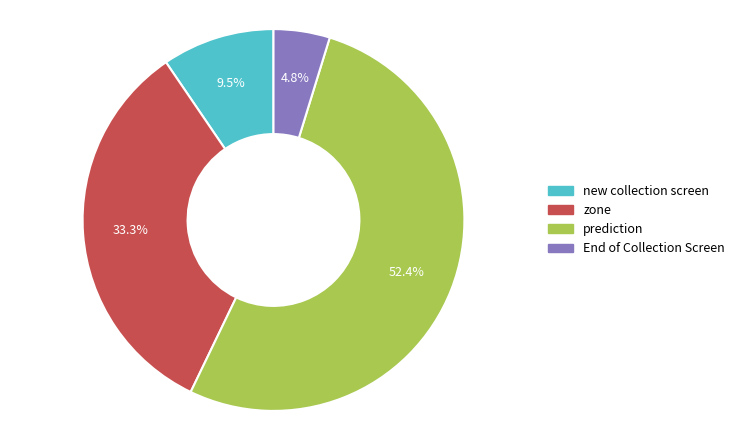

To the nearest percent, what percentage of the pie is End of Collection Screen?

5%